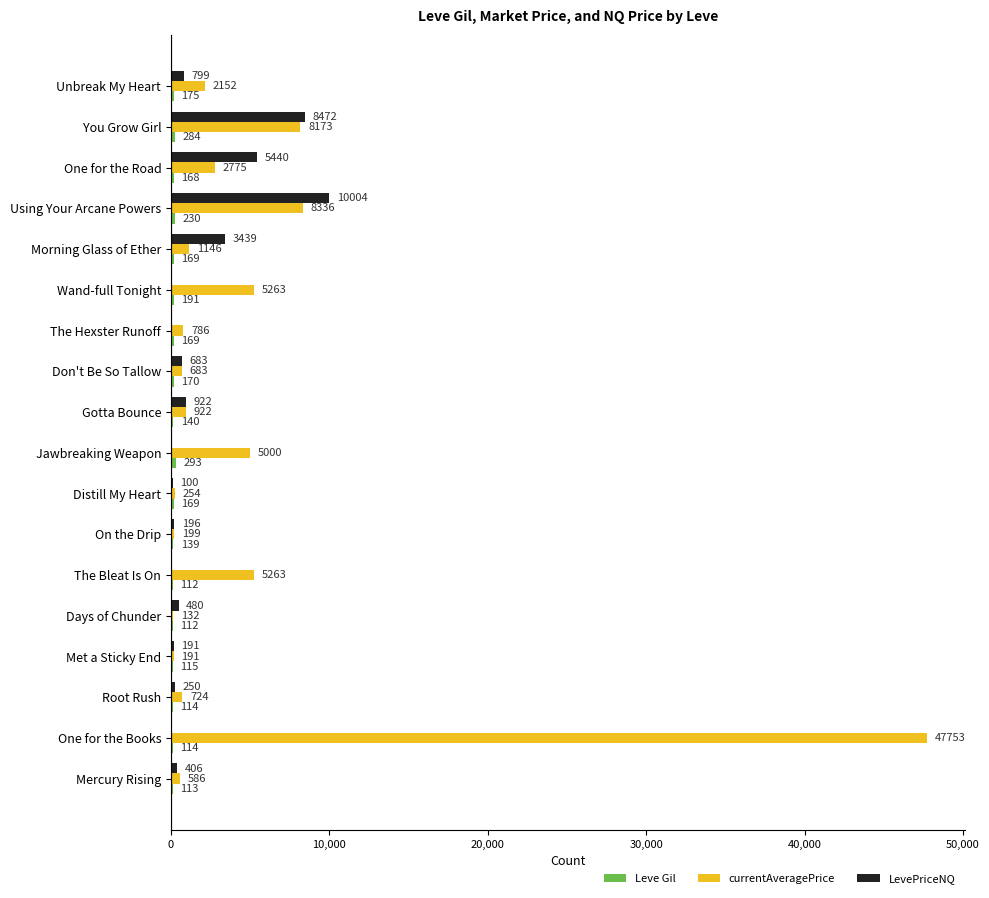

Which series has the largest total across all categories?

currentAveragePrice